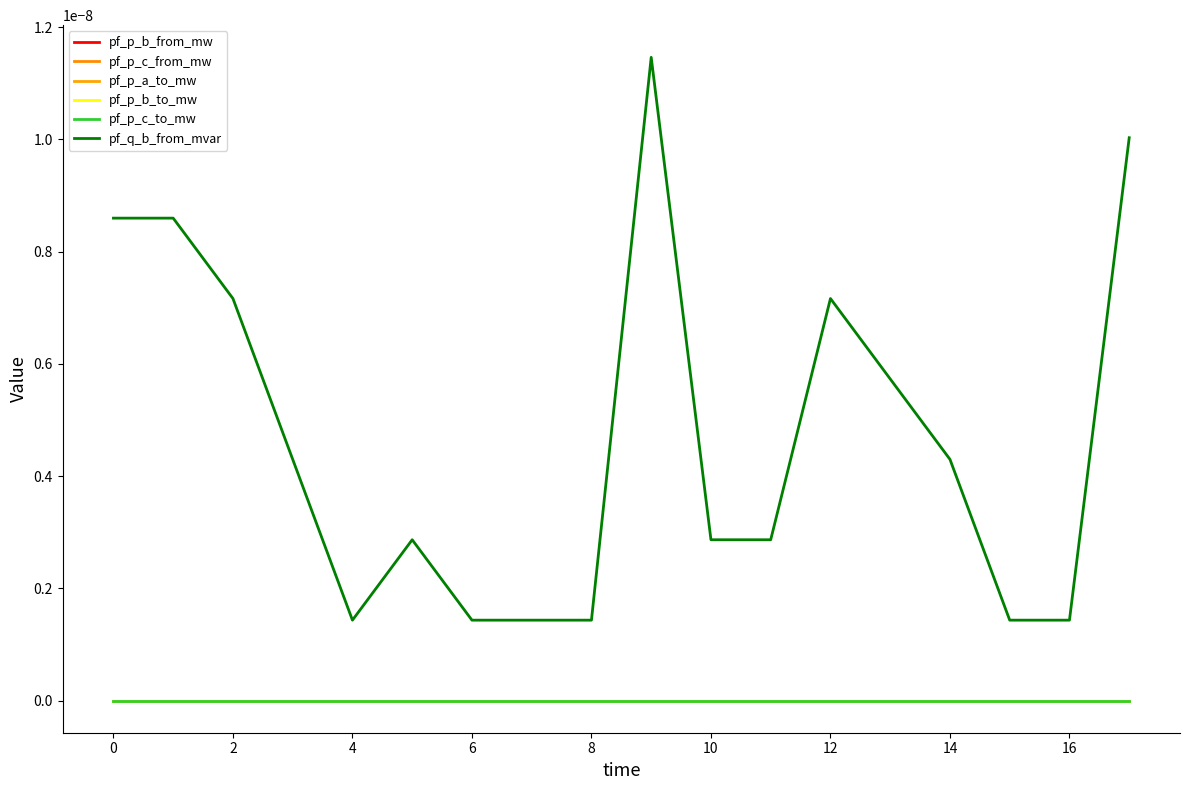

Is this an area chart (filled region under the line)?

No